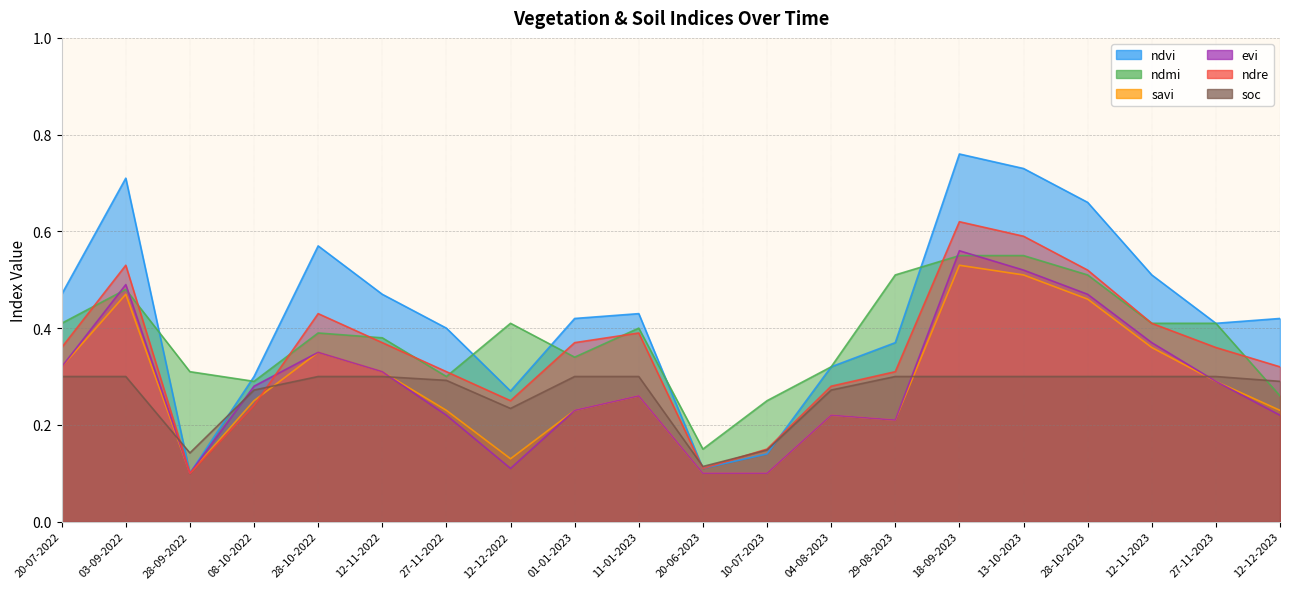

The soc series shows 0.0 at 28-09-2022. True or false?

False